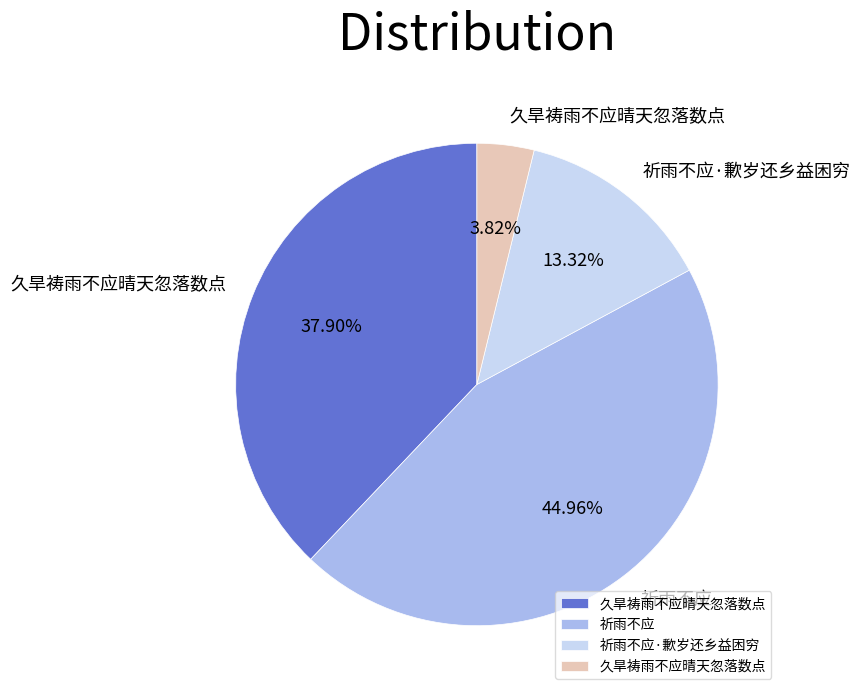

Does any single category account for the majority?

No